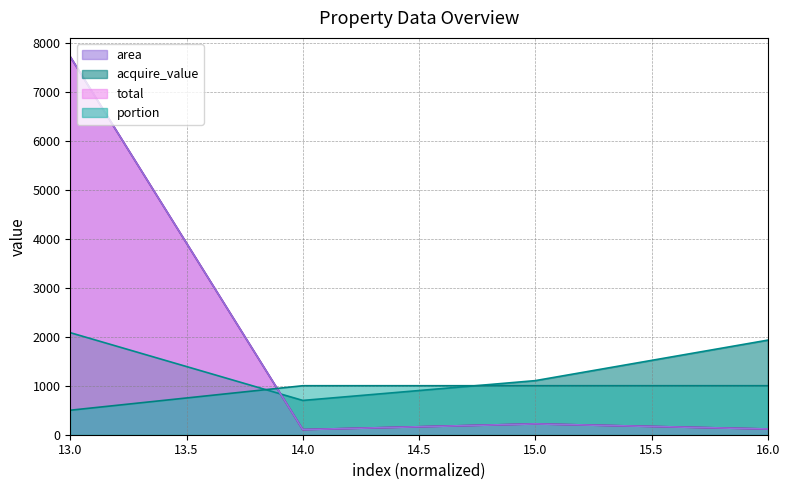

Which series has the largest total across all categories?

area